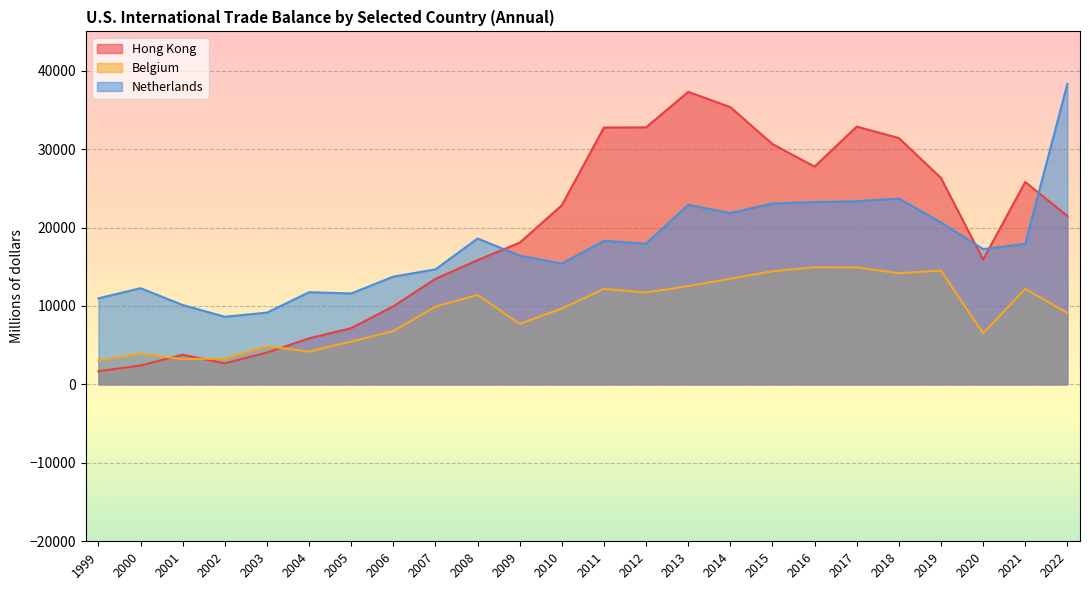

List the series in order of their peak value, lowest first.

Belgium, Hong Kong, Netherlands